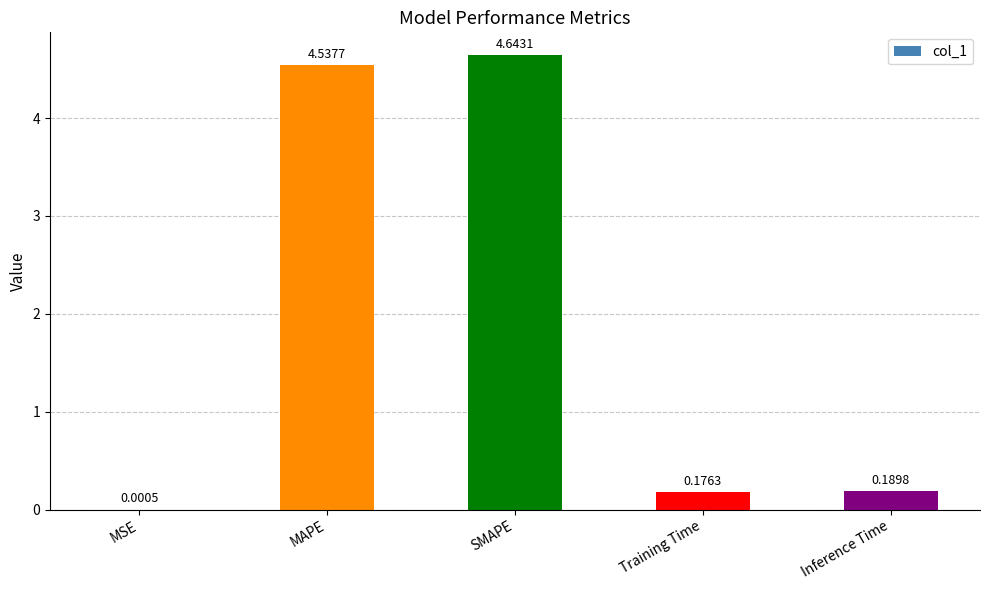

What is the sum of all values?

9.5